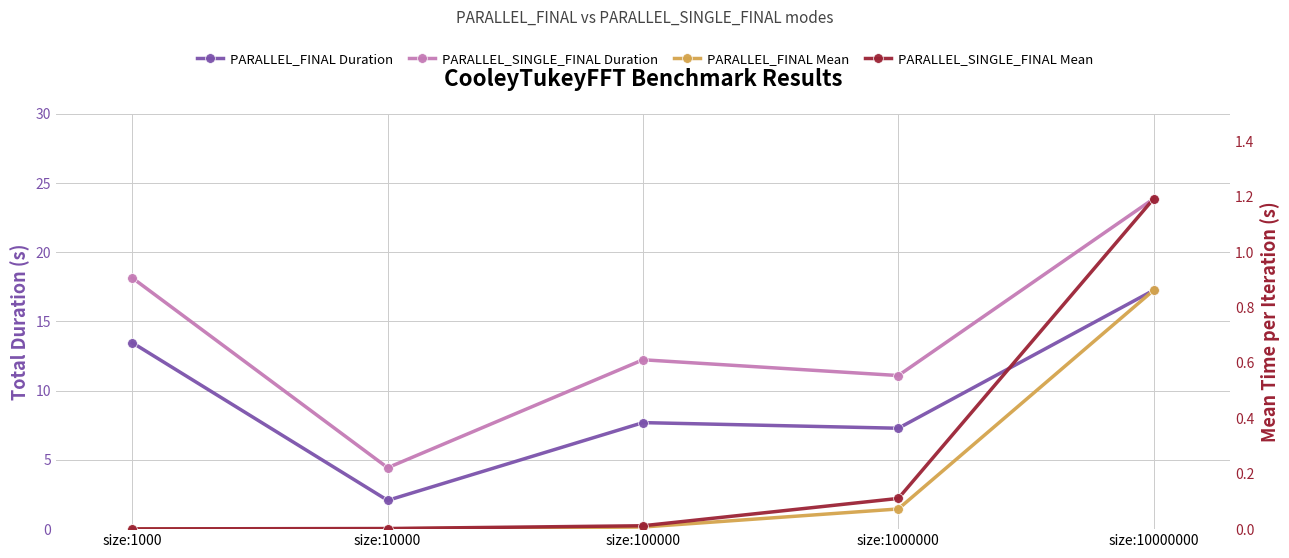

List the series in order of their peak value, lowest first.

PARALLEL_FINAL Mean, PARALLEL_SINGLE_FINAL Mean, PARALLEL_FINAL Duration, PARALLEL_SINGLE_FINAL Duration